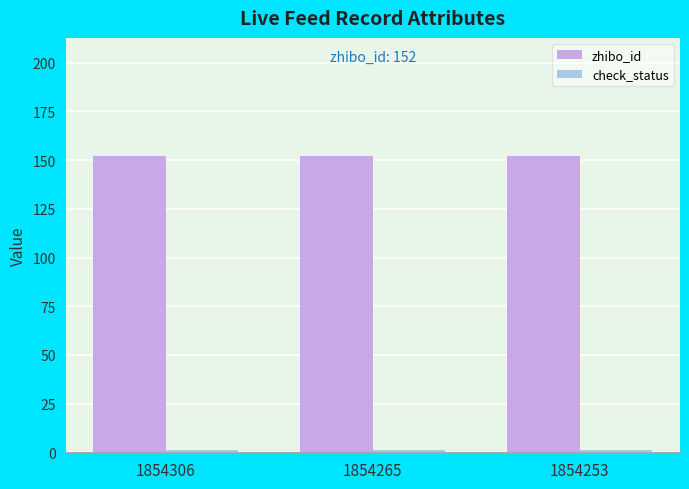

What is the sum of all zhibo_id values?

456